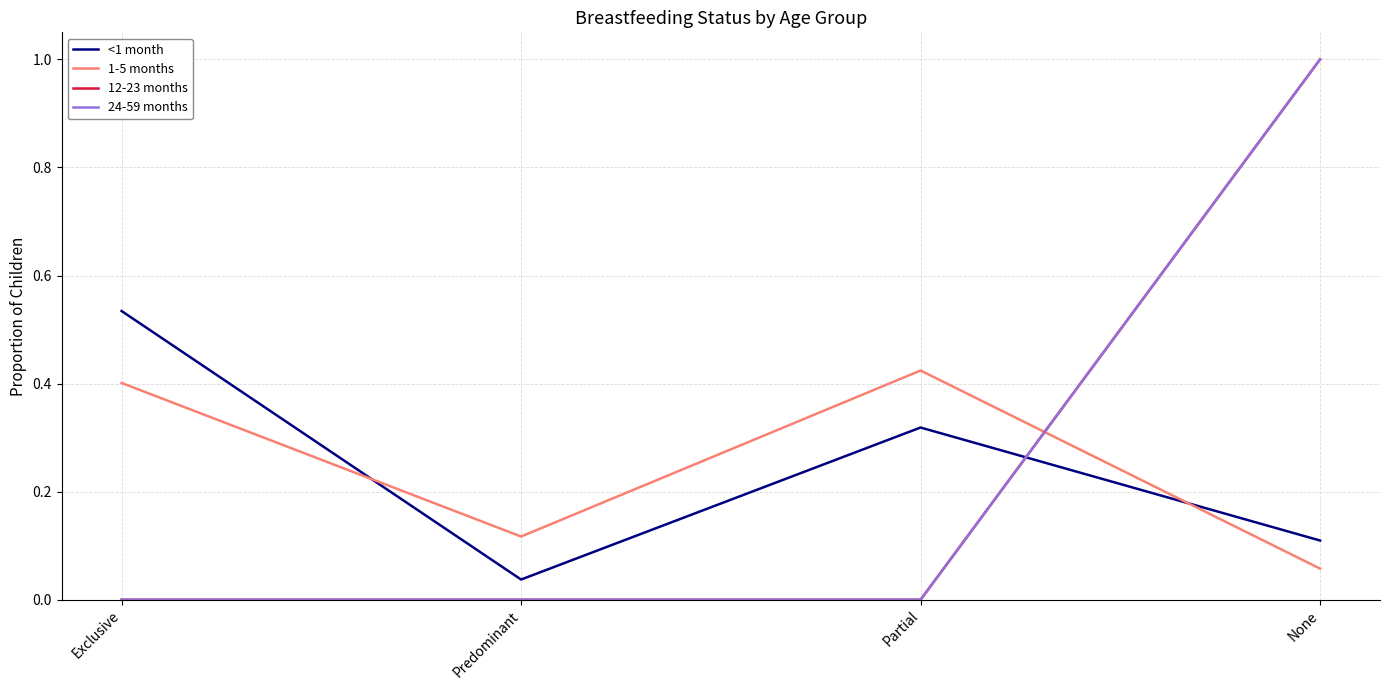

Does the chart display data point markers on the line(s)?

No